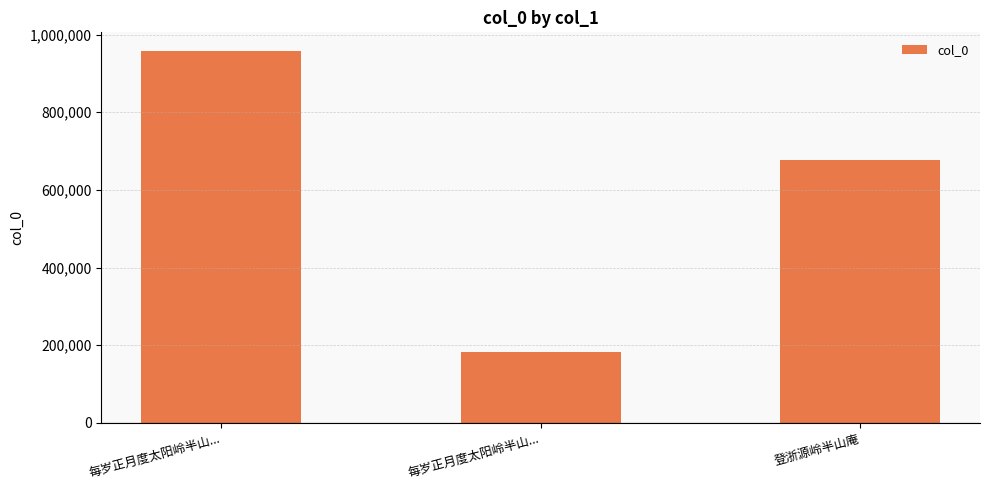

Between 登浙源岭半山庵 and 每岁正月度太阳岭半山..., which is larger?

每岁正月度太阳岭半山...